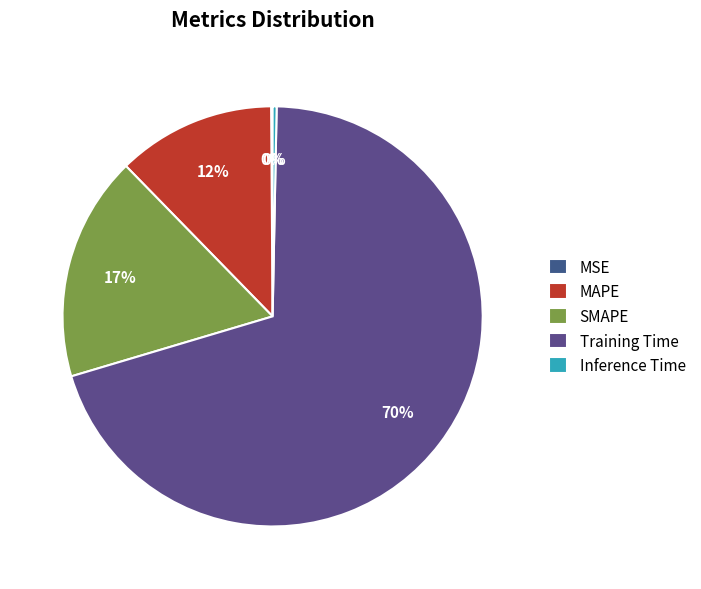

Which has a higher value, MAPE or MSE?

MAPE